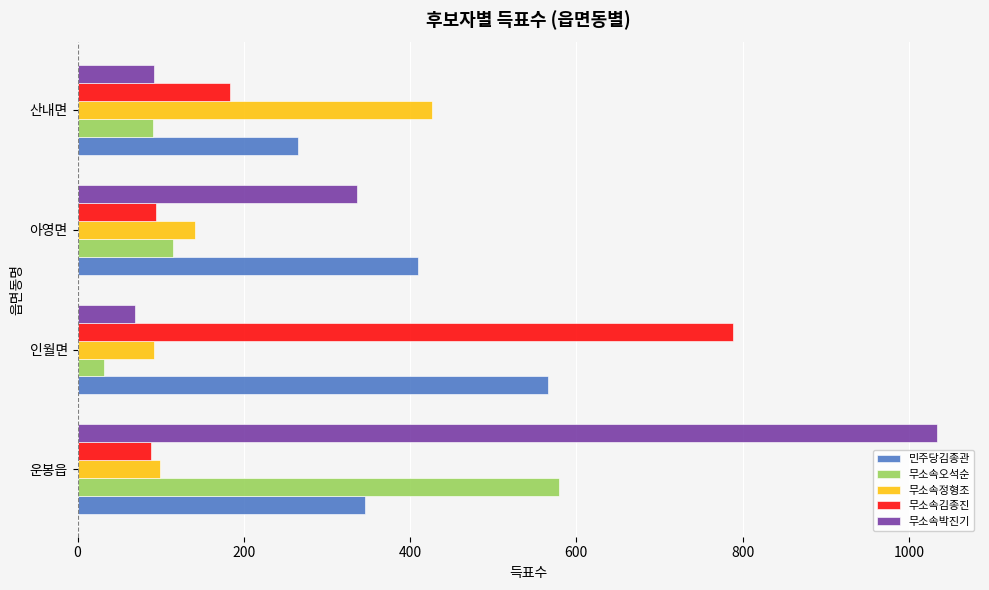

What is the average value of the 무소속정형조 series?

190